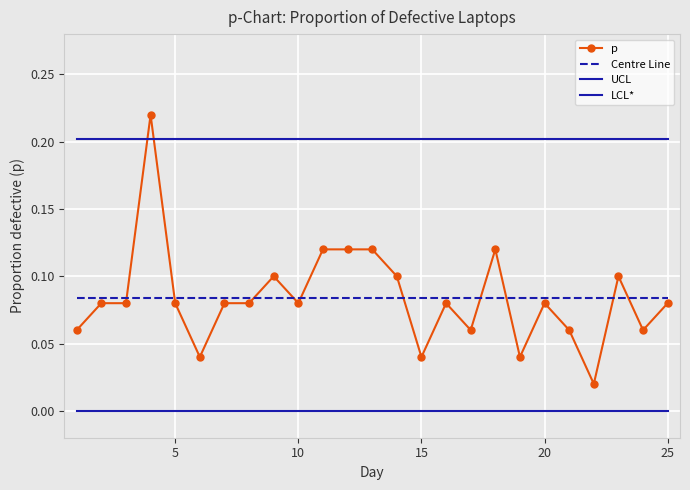

Rank the series by their maximum value, from lowest to highest.

LCL*, Centre Line, UCL, p